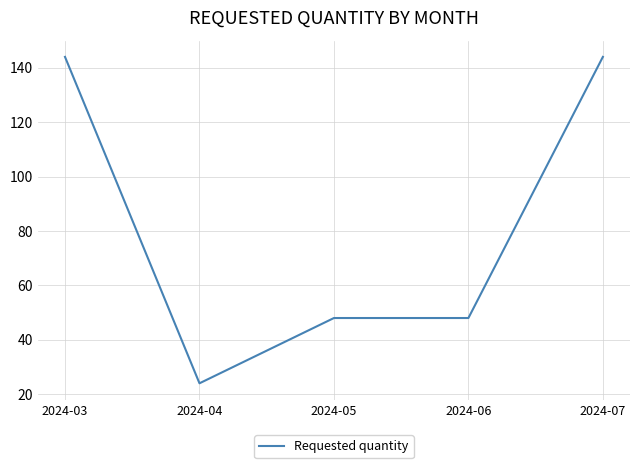

What is the ratio of the value at 2024-07 to the value at 2024-05?

3.0